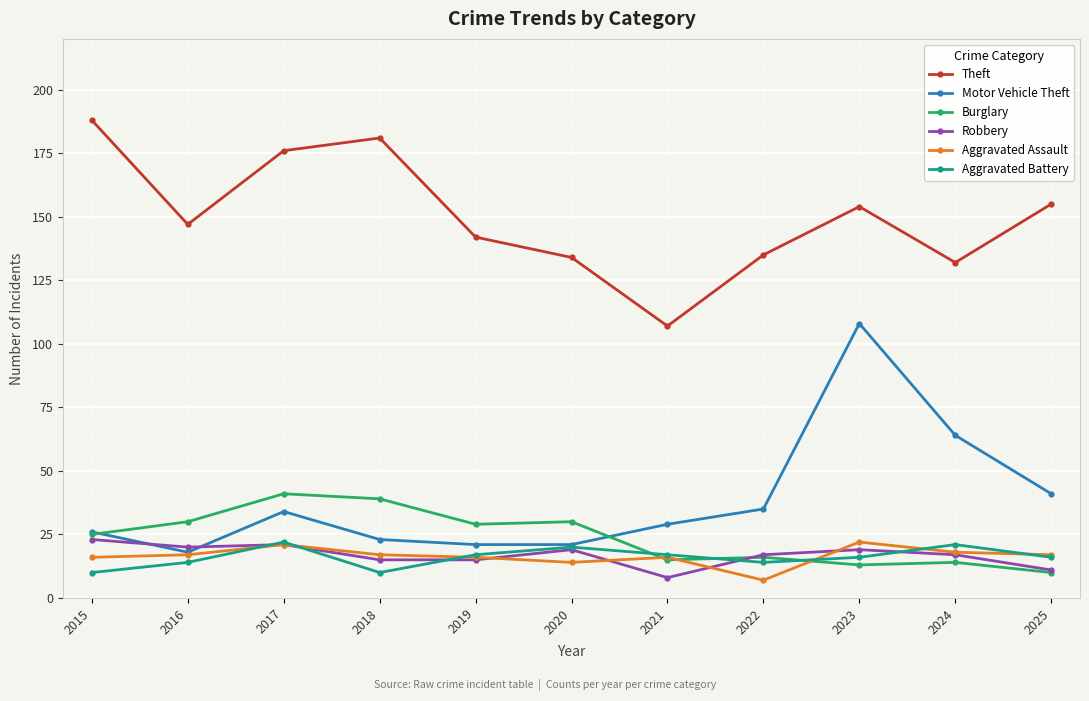

Which series has the largest range (max minus min)?

Motor Vehicle Theft